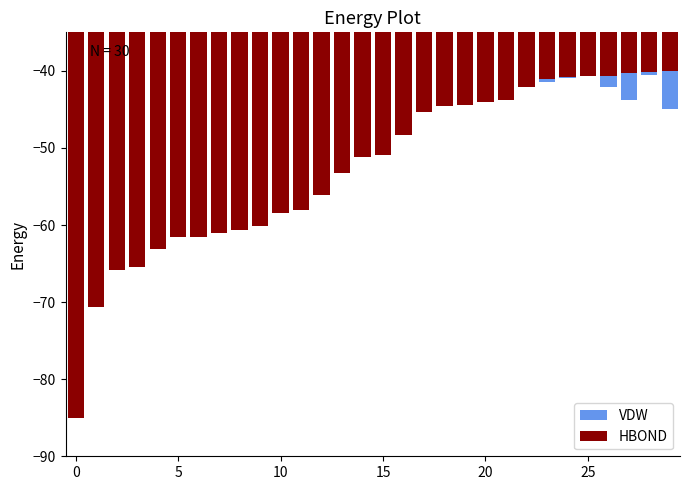

How many bars are there in total?

60